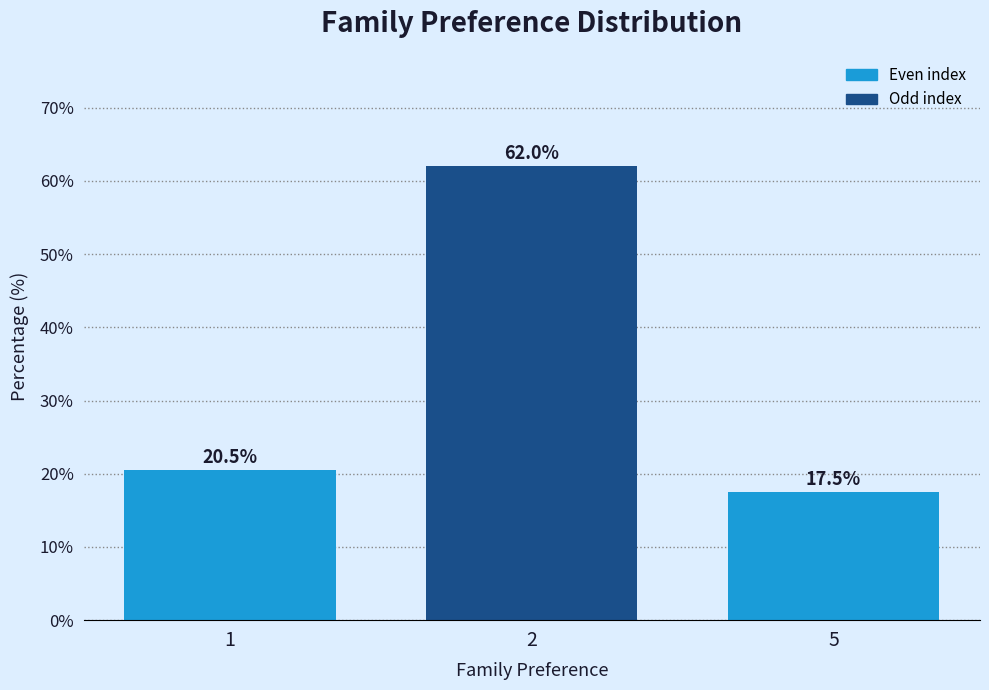

Reading left to right, list all the values displayed in this chart.

1=20.5	2=62.0	5=17.5